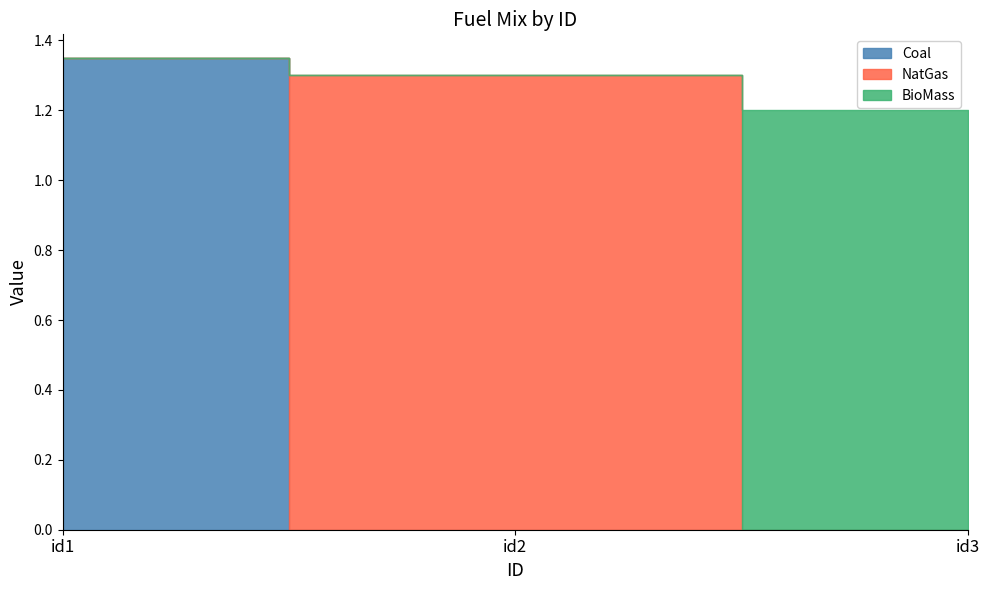

Which has a higher value, id3 or id1?

id1